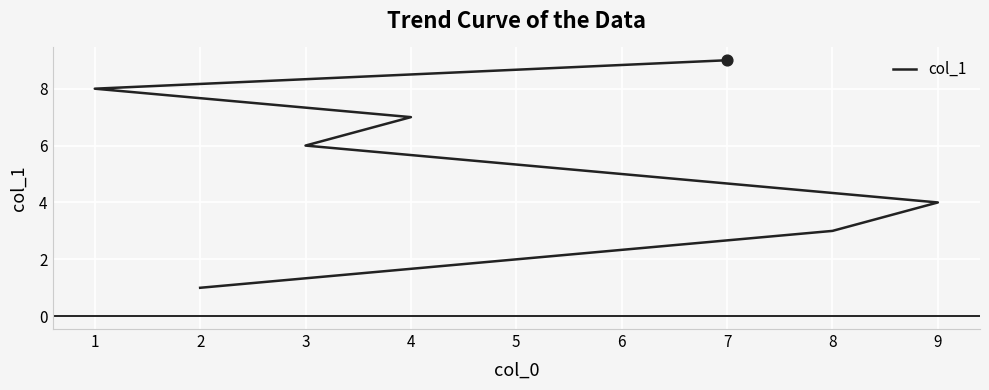

Approximately how many times larger is the value at 8 compared to 7?

0.3